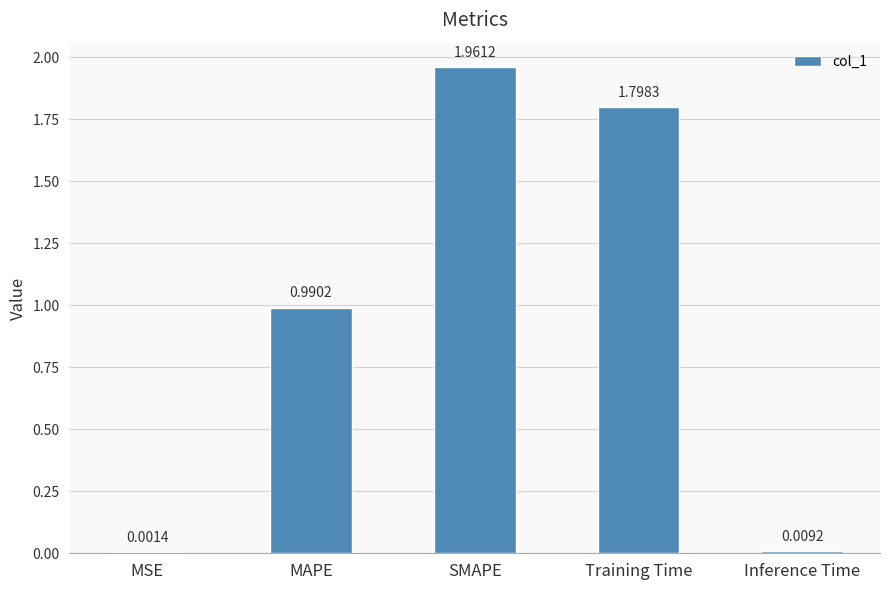

At which label is the value closest to 0?

MSE